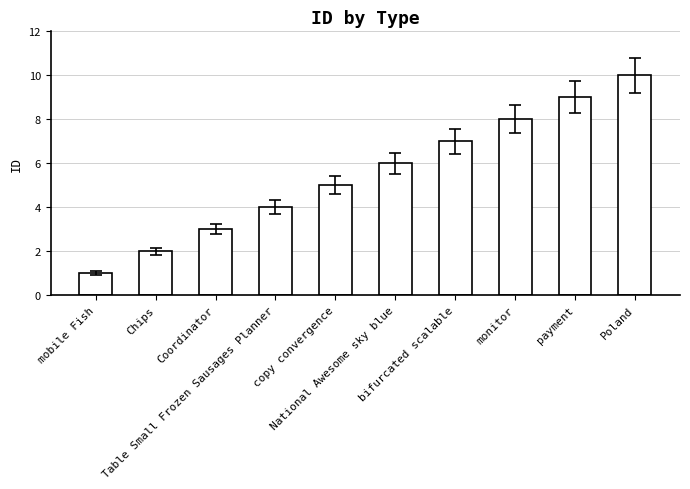

Reading right to left, list all the values displayed in this chart.

Poland=10	payment=9	monitor=8	bifurcated scalable=7	National Awesome sky blue=6	copy convergence=5	Table Small Frozen Sausages Planner=4	Coordinator=3	Chips=2	mobile Fish=1